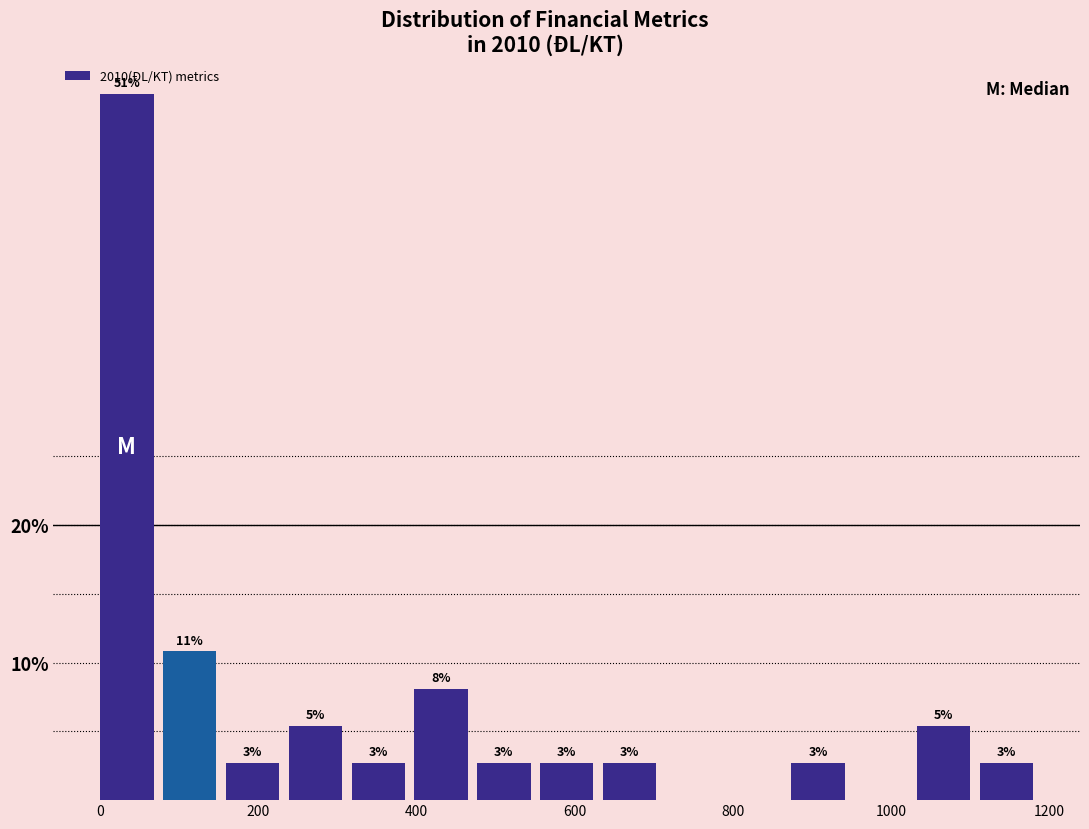

Around what value on the x-axis is the tallest bar? Give the approximate position of its centre, as read against the axis.

40